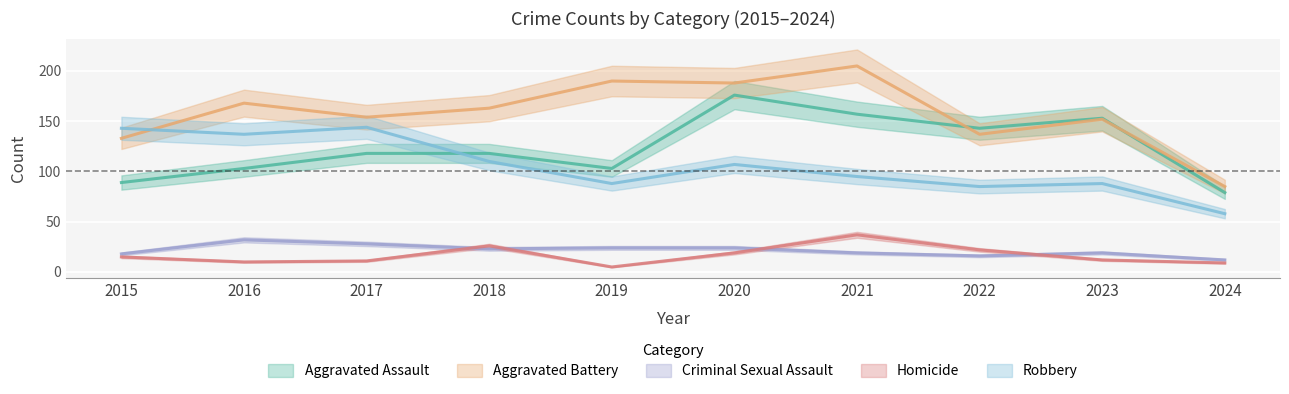

How many lines are shown in the chart?

5